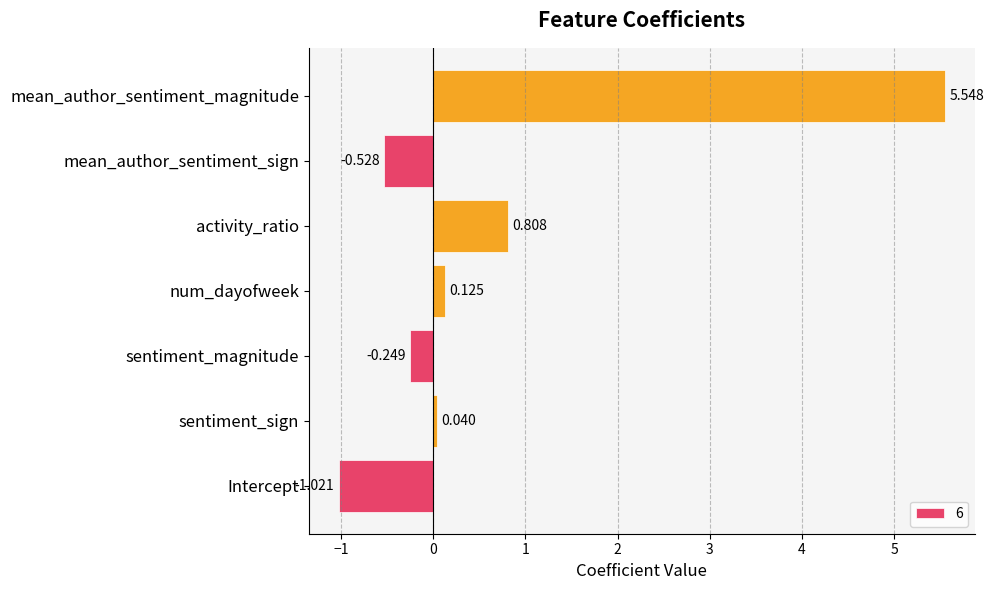

How many values are above zero?

4